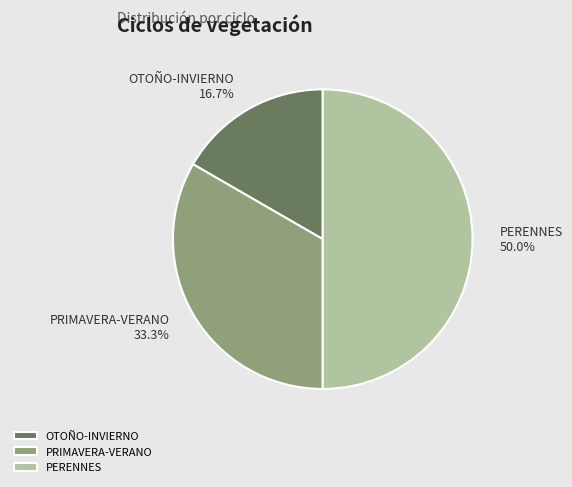

Does OTOÑO-INVIERNO account for over 50% of the chart?

No